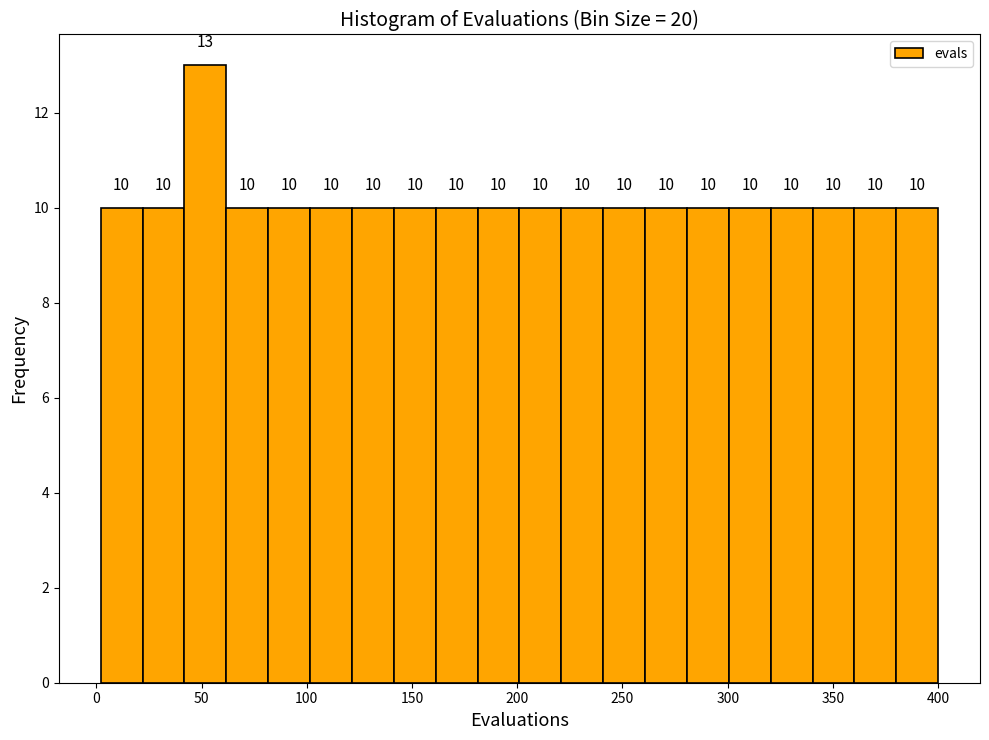

Read against the x-axis, roughly where is the centre of the tallest bar?

50